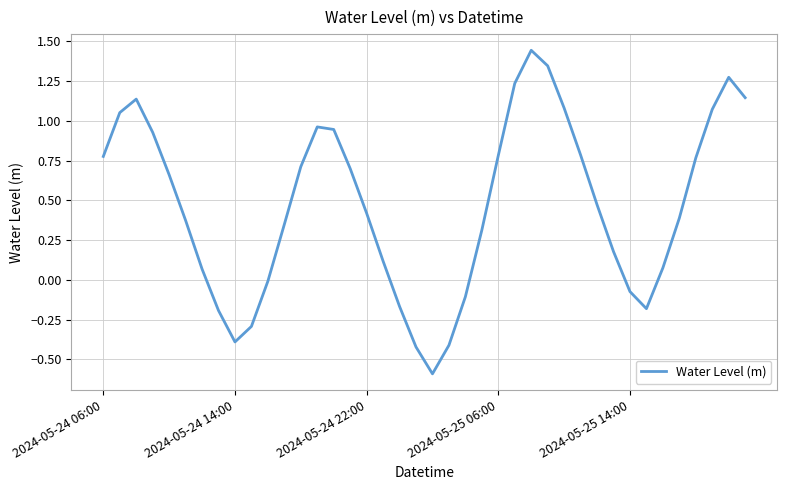

What is the difference between the maximum and minimum values?

2.0